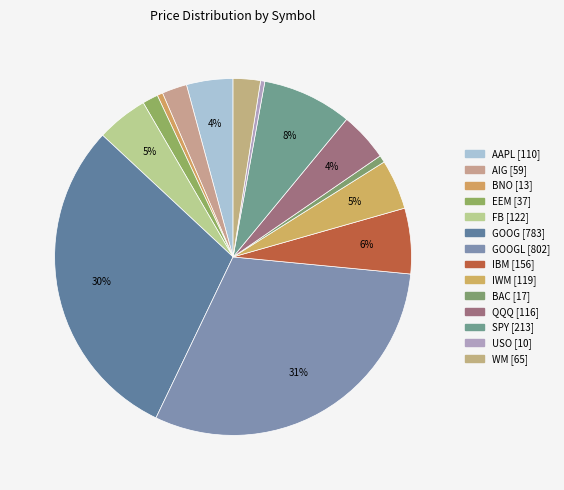

To the nearest percent, what is the difference between the largest and smallest slice percentages?

30%